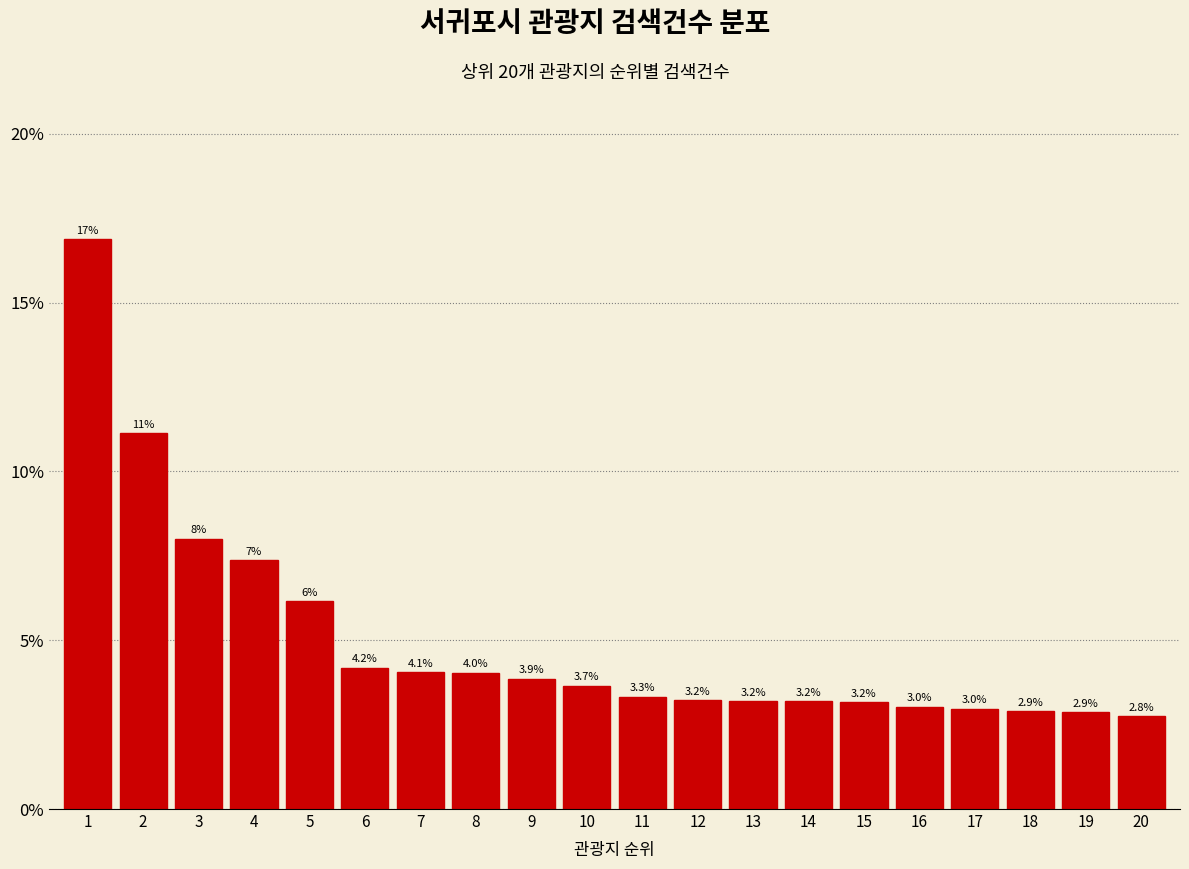

What is the ratio of the value at 9 to the value at 17?

1.3